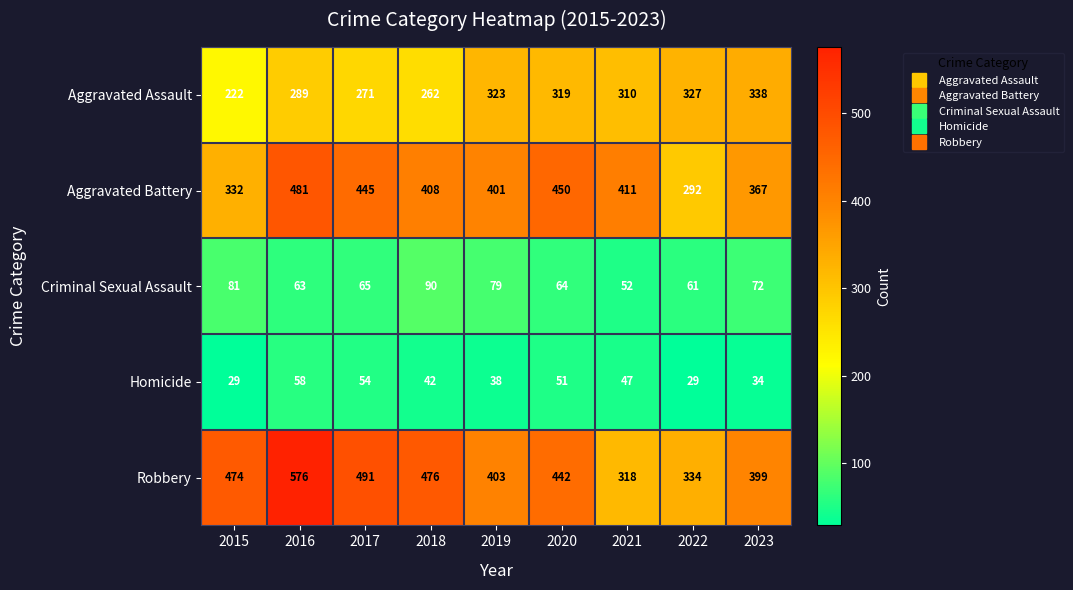

How many categories are shown in the chart?

9